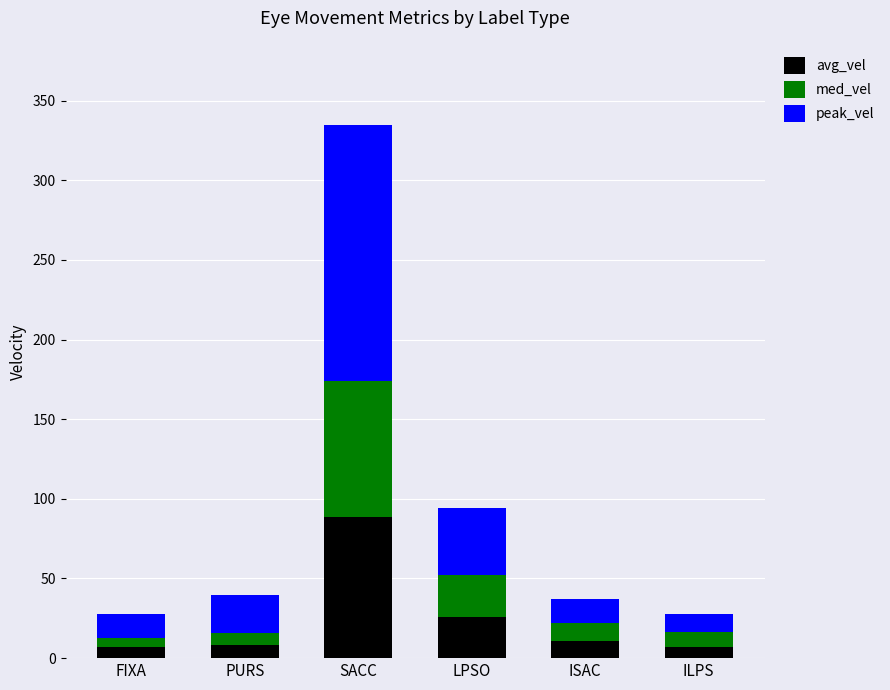

What is the average value of the avg_vel series?

24.6